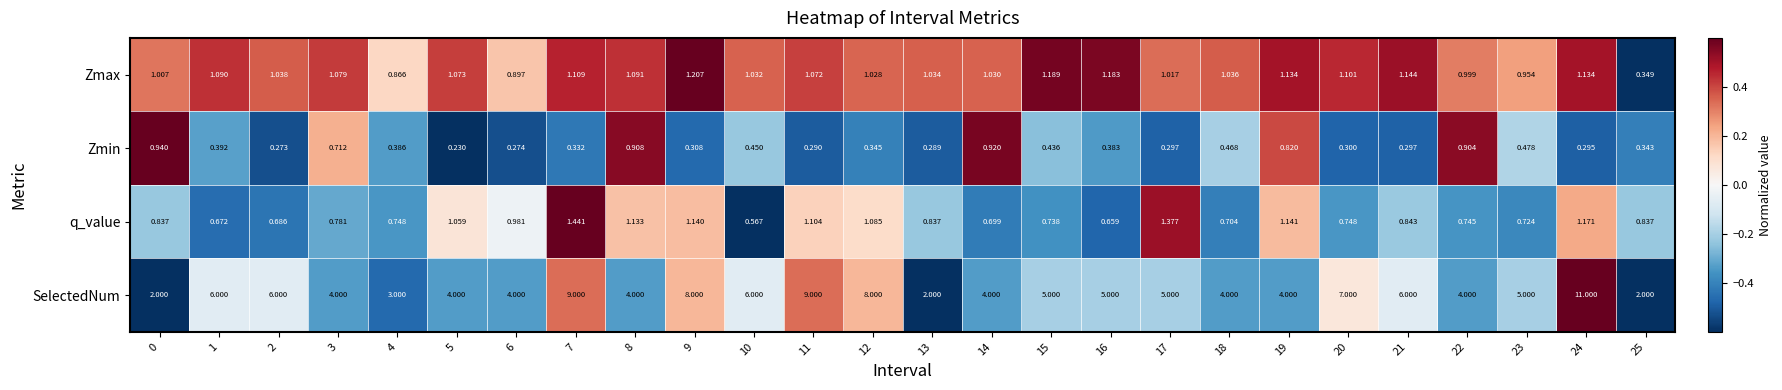

Which series has the largest total across all categories?

SelectedNum